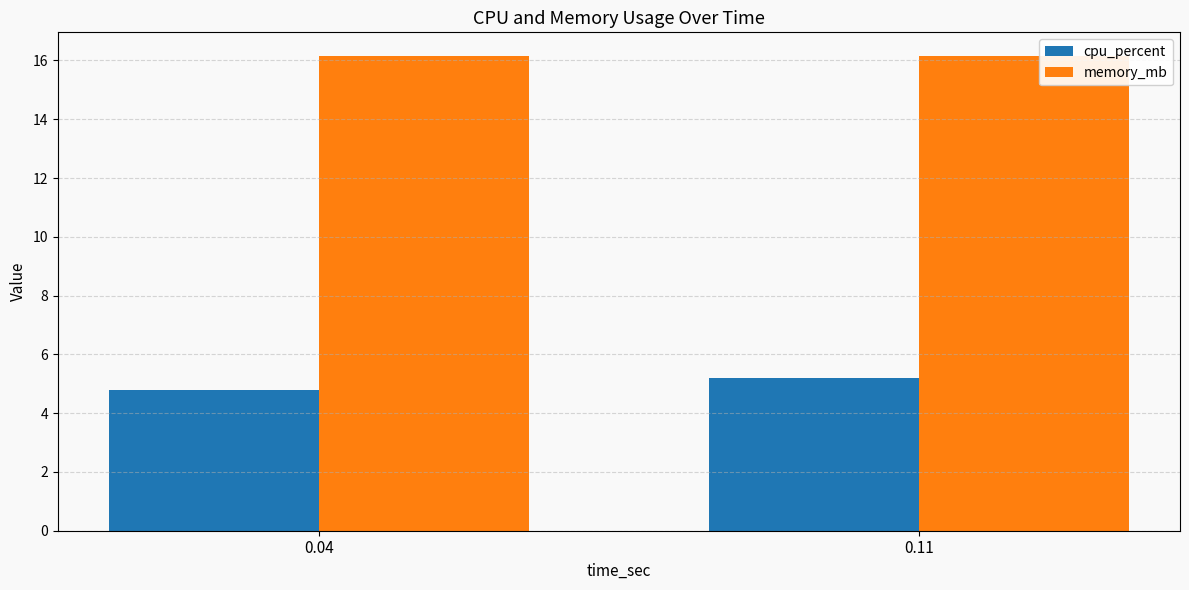

What is the minimum value shown in the chart?

4.8